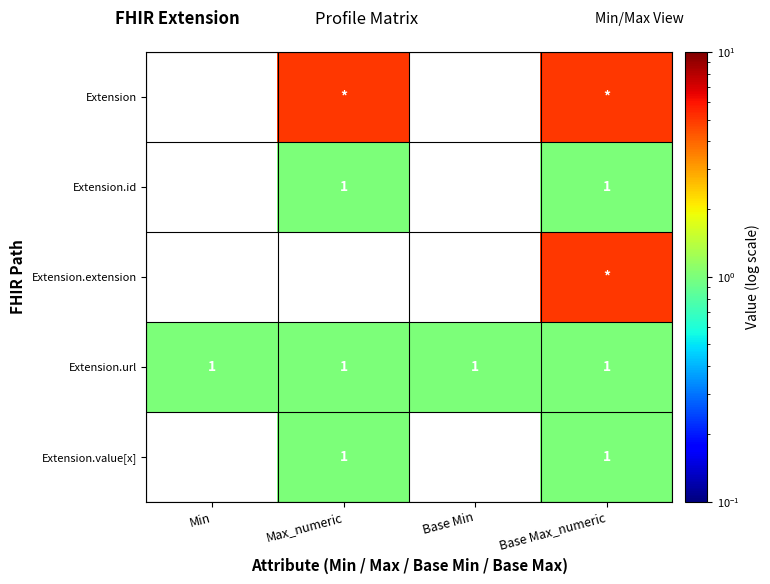

How many distinct data groups are displayed?

5